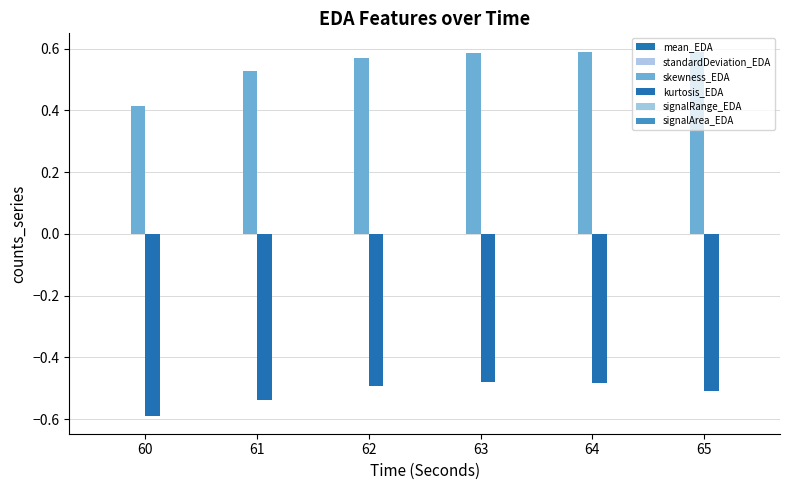

At how many categories does at least one series exceed 0?

6